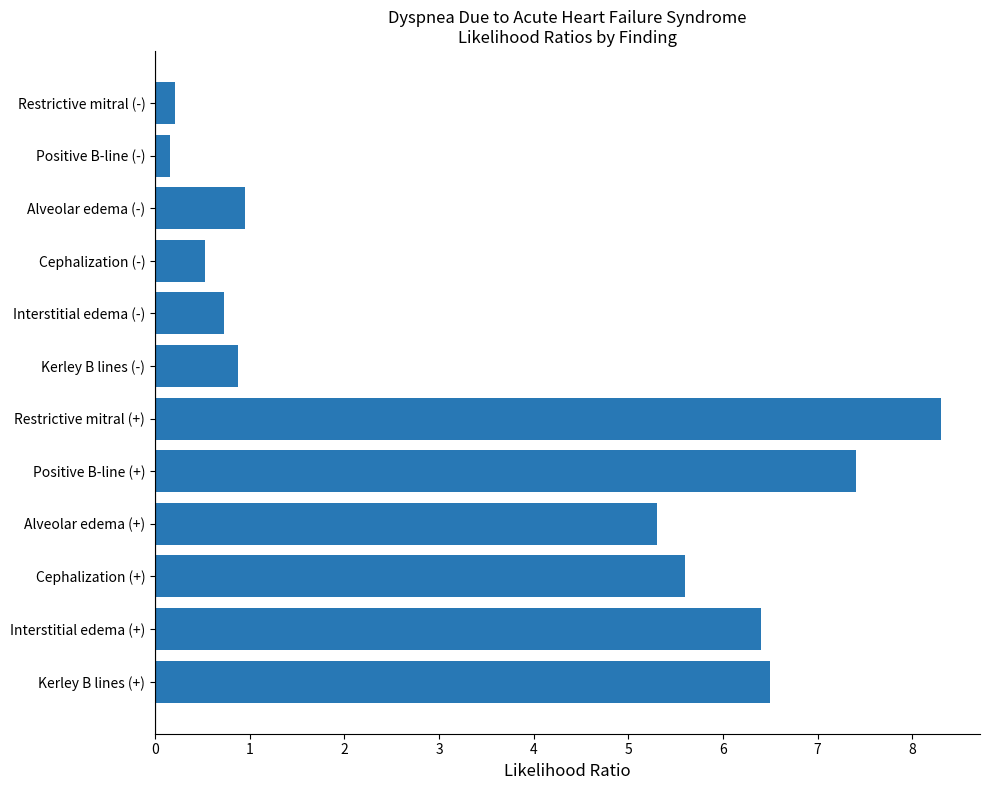

What is the average value?

3.6